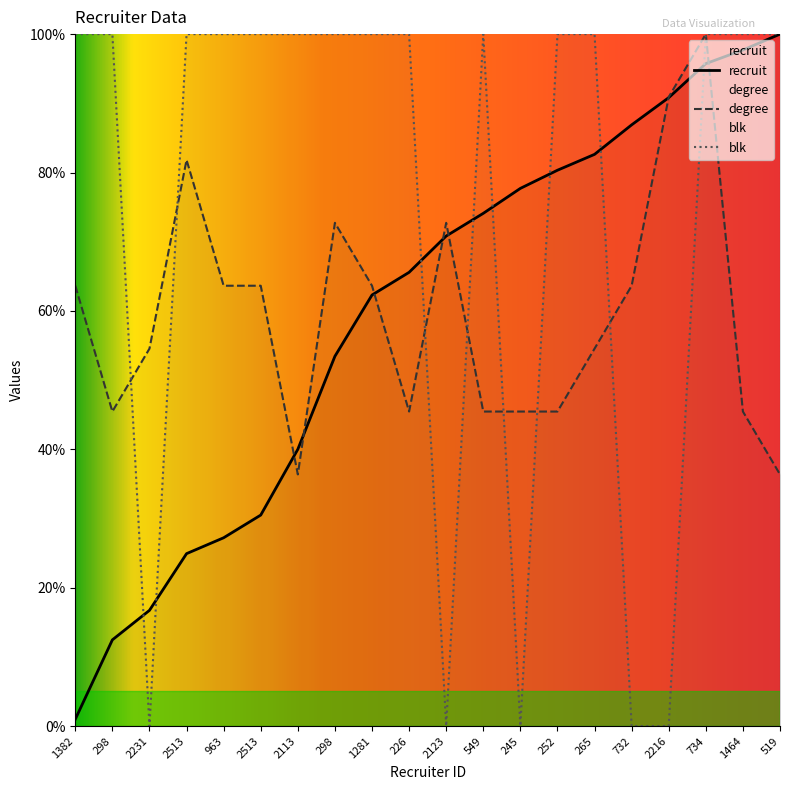

At 1281, list the series in order from largest to smallest.

blk, degree, recruit